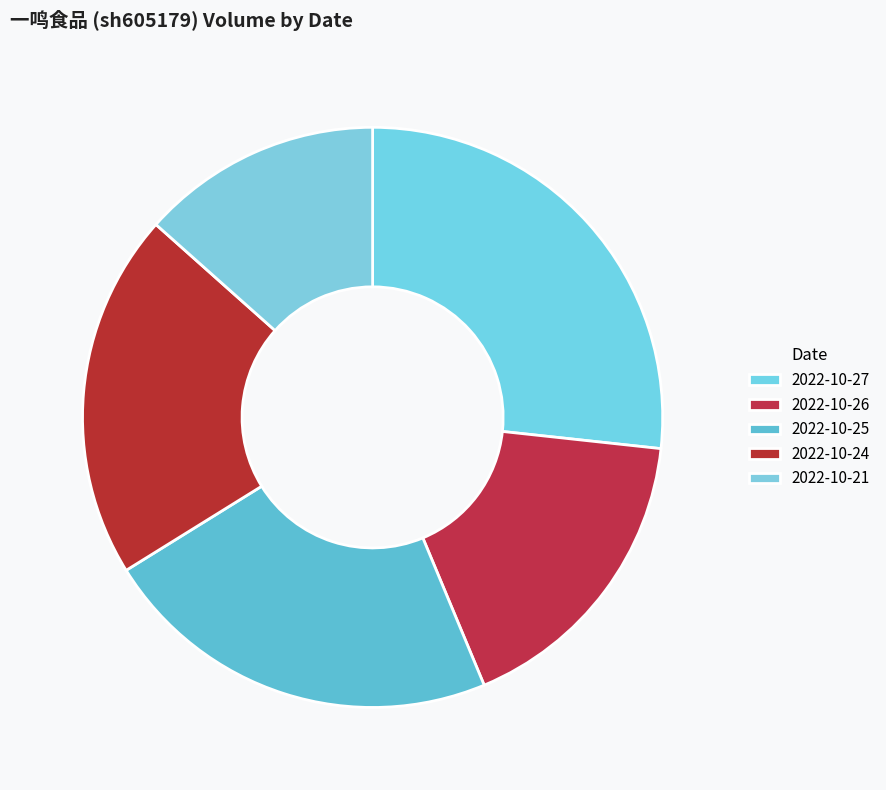

Does any single category account for the majority?

No